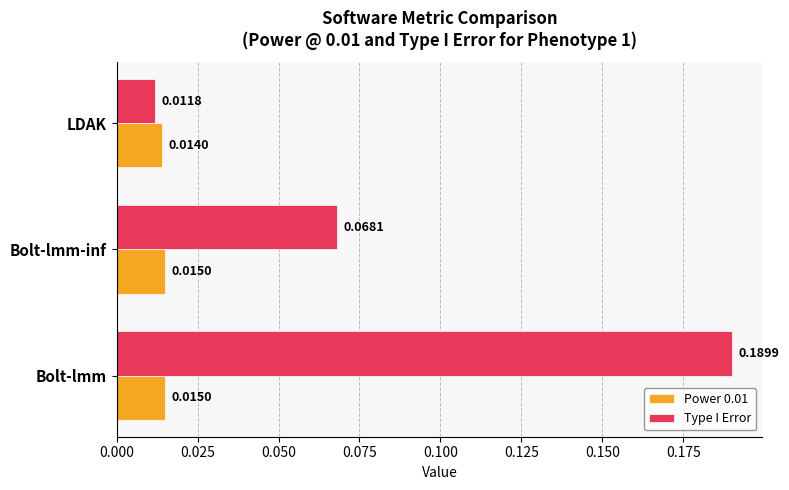

At which label is Power 0.01 closest to 0?

LDAK